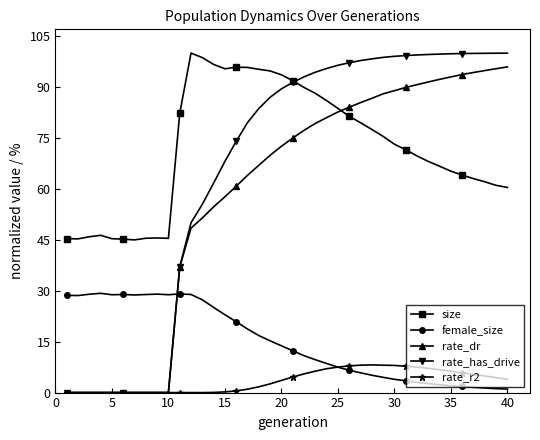

At how many categories does at least one series exceed 32?

40